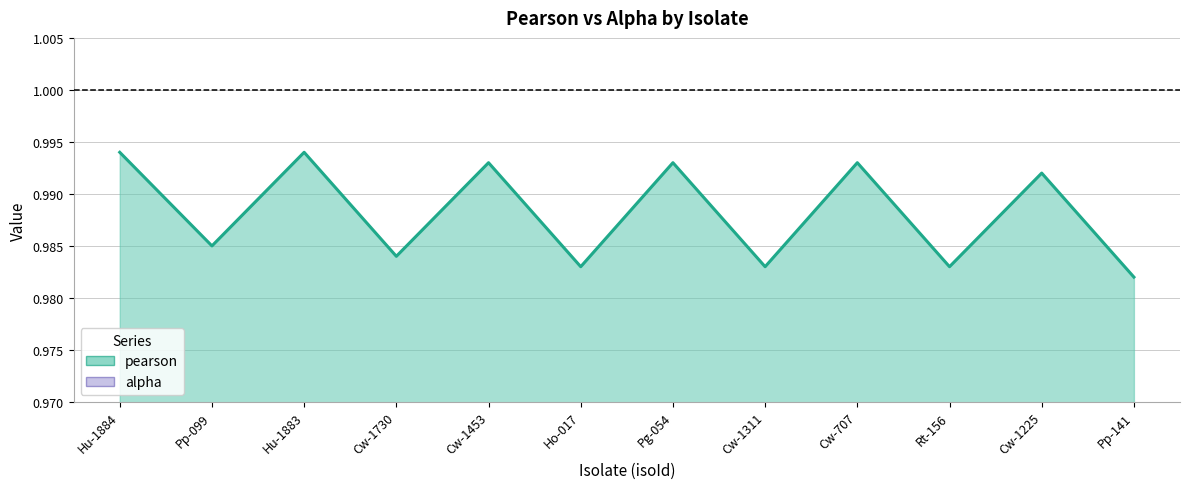

How many values are between 0 and 1?

12